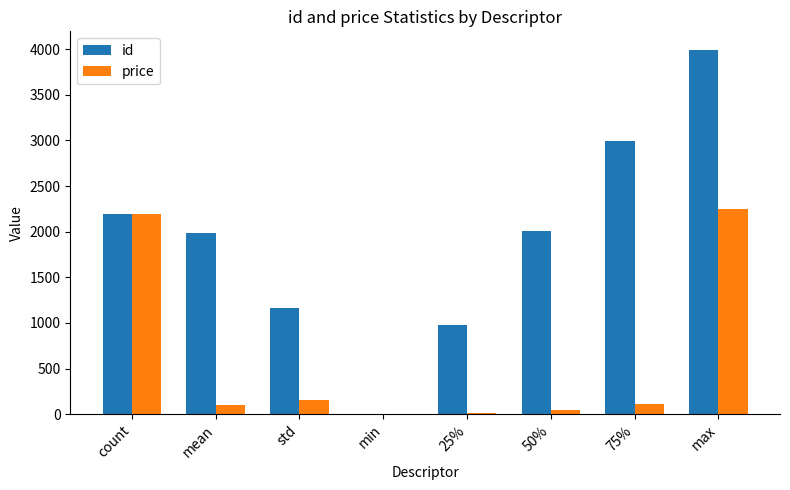

Read the id value at std.

1164.0